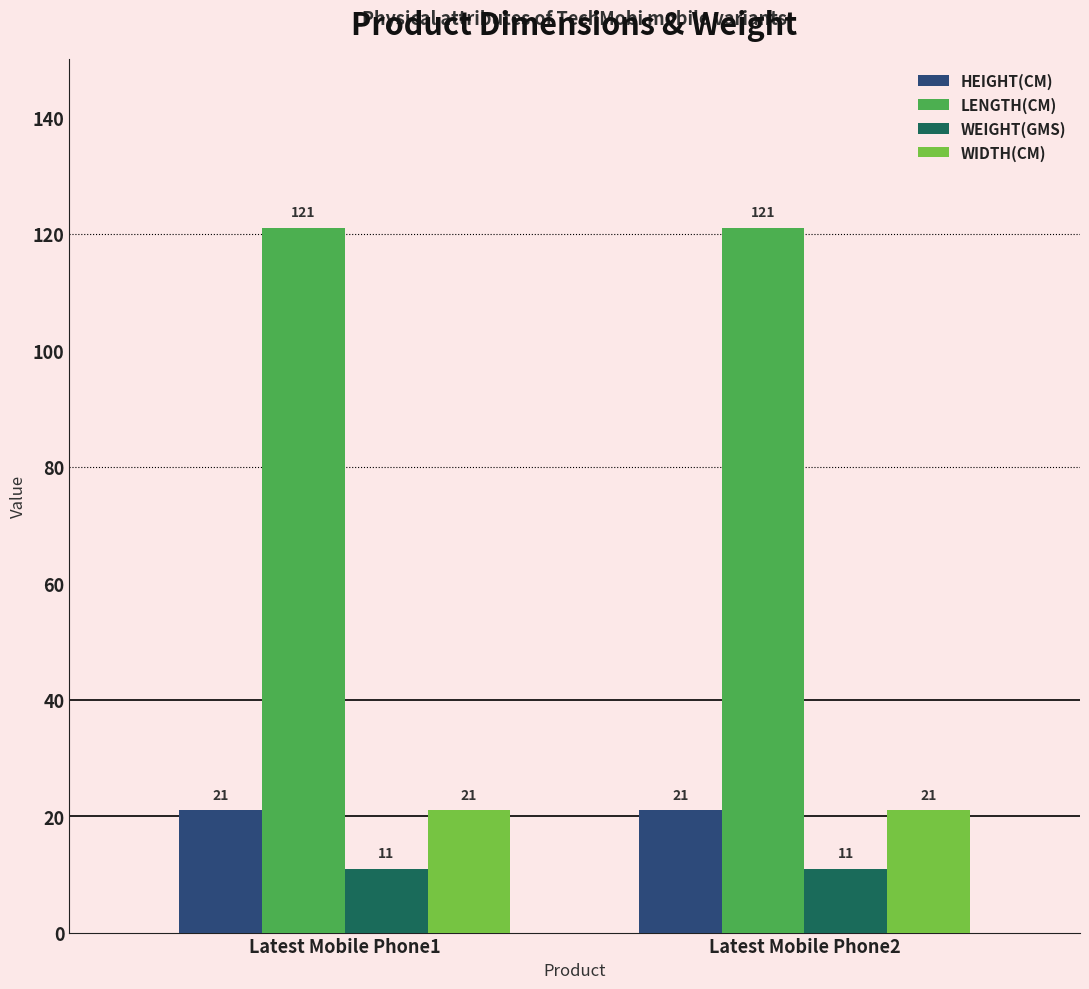

Reading right to left, list all the values displayed in this chart.

HEIGHT(CM): 21	21
LENGTH(CM): 121	121
WEIGHT(GMS): 11	11
WIDTH(CM): 21	21